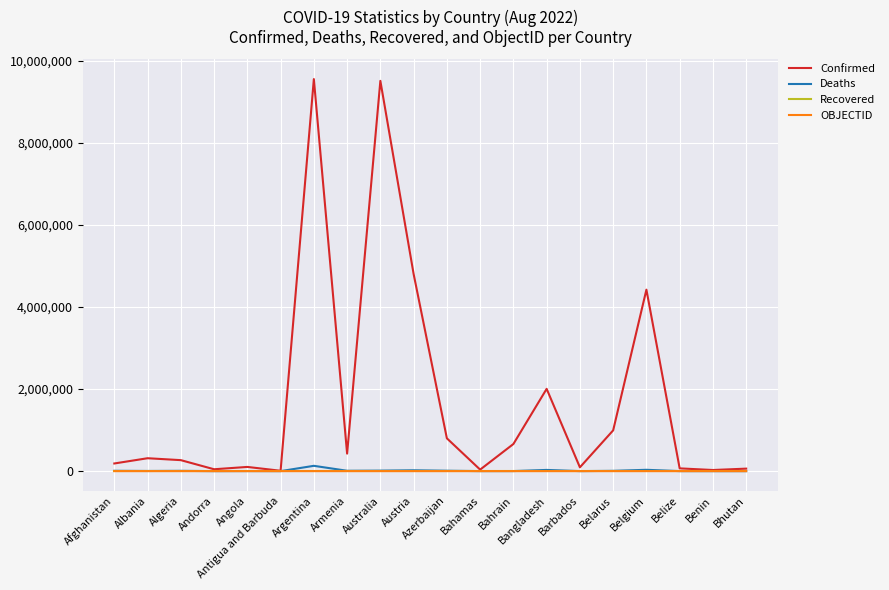

What position from the left is Albania?

2